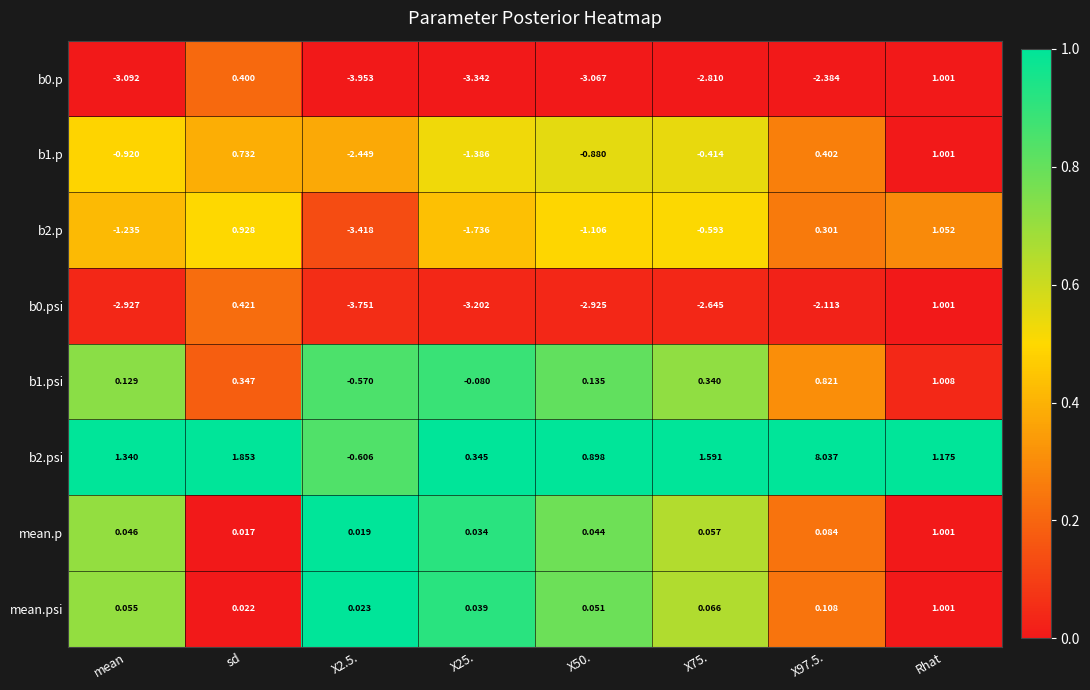

Is the value of b0.psi at sd greater than the value of b2.p at mean?

Yes